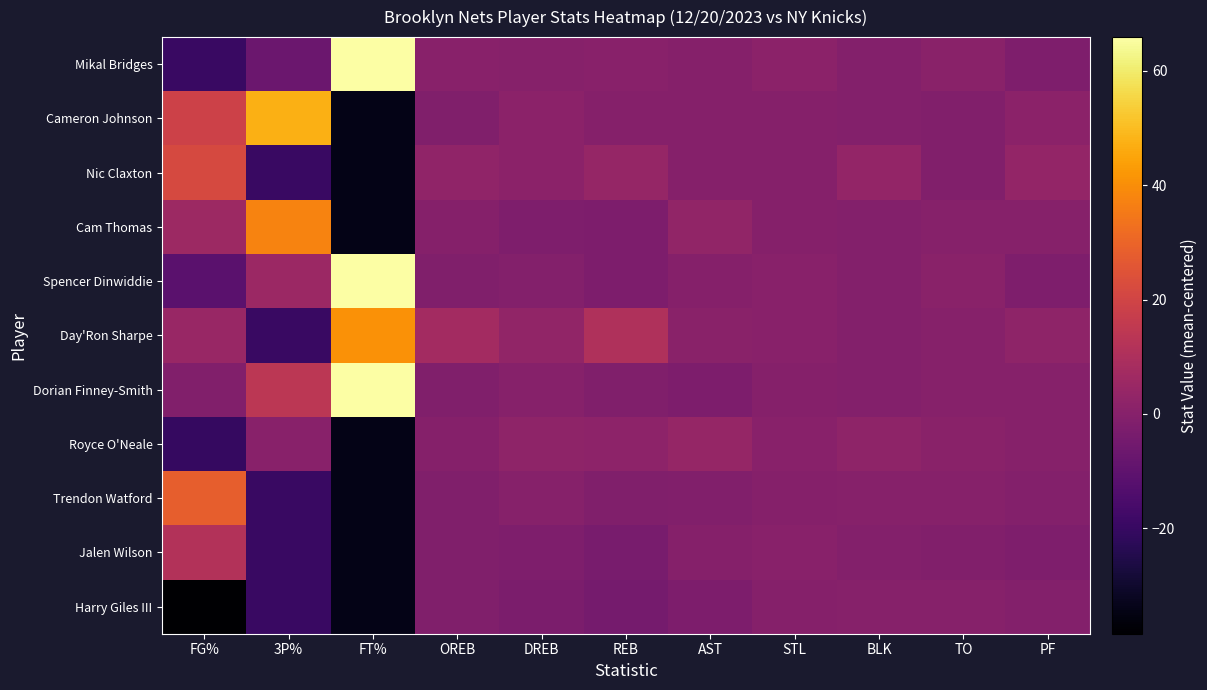

List the series in order of their peak value, lowest first.

Harry Giles III, Royce O'Neale, Jalen Wilson, Nic Claxton, Trendon Watford, Cam Thomas, Day'Ron Sharpe, Cameron Johnson, Mikal Bridges, Spencer Dinwiddie, Dorian Finney-Smith